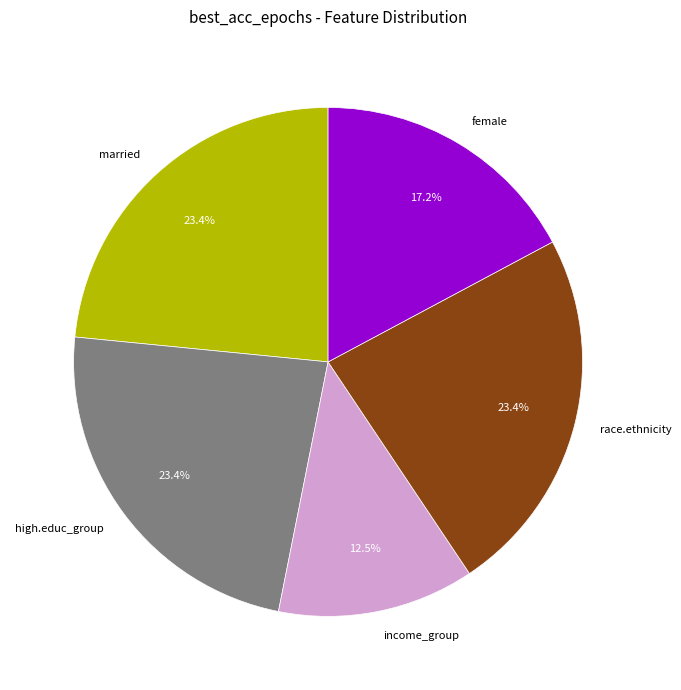

Is the sum of married and income_group greater than half?

No